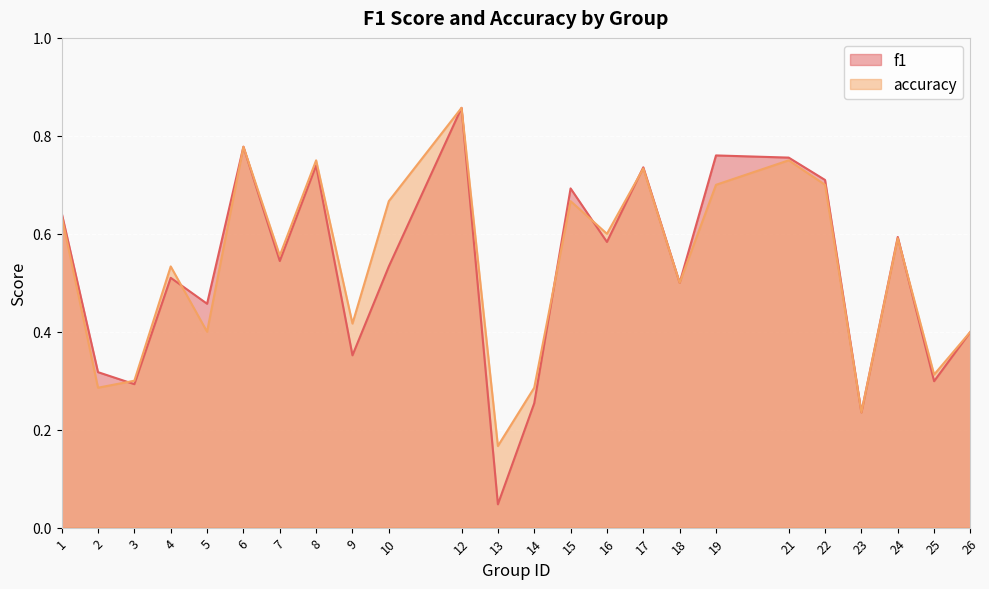

At which category is the sum across all series the highest?

12